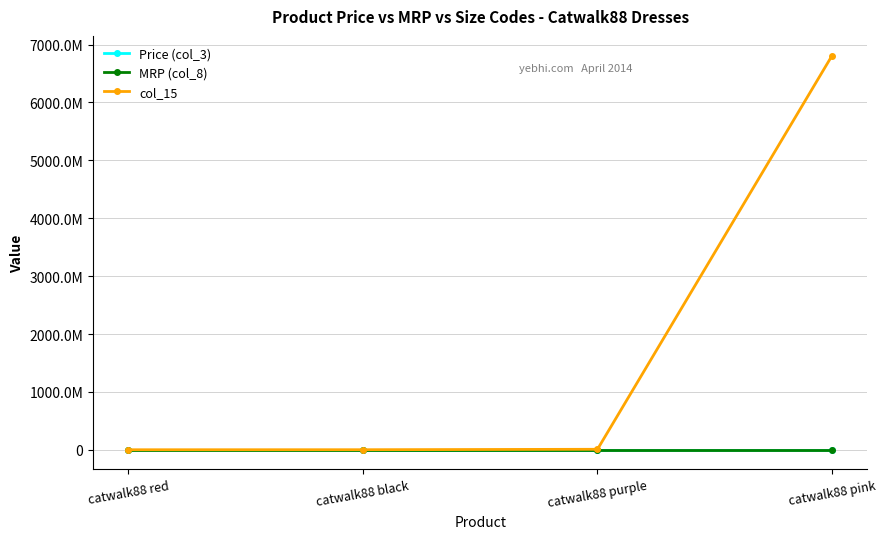

How many data points in col_15 are less than 8101412?

2